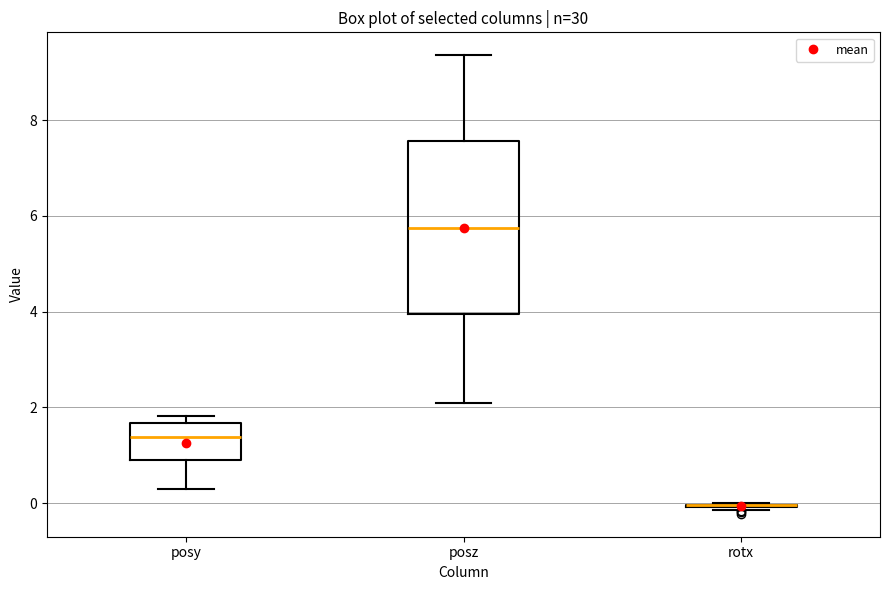

Reading left to right, read every box against the y-axis: the position of its median line, the range the box covers, and the ends of its whiskers. The values are not printed on the chart, so give them approximately, as read against the axis.

posy: median 1.4, box 1.0 to 1.6, whiskers 0.2 to 1.8
posz: median 5.8, box 4.0 to 7.6, whiskers 2.0 to 9.4
rotx: box collapsed to a line at 0.0, whiskers -0.2 to 0.0